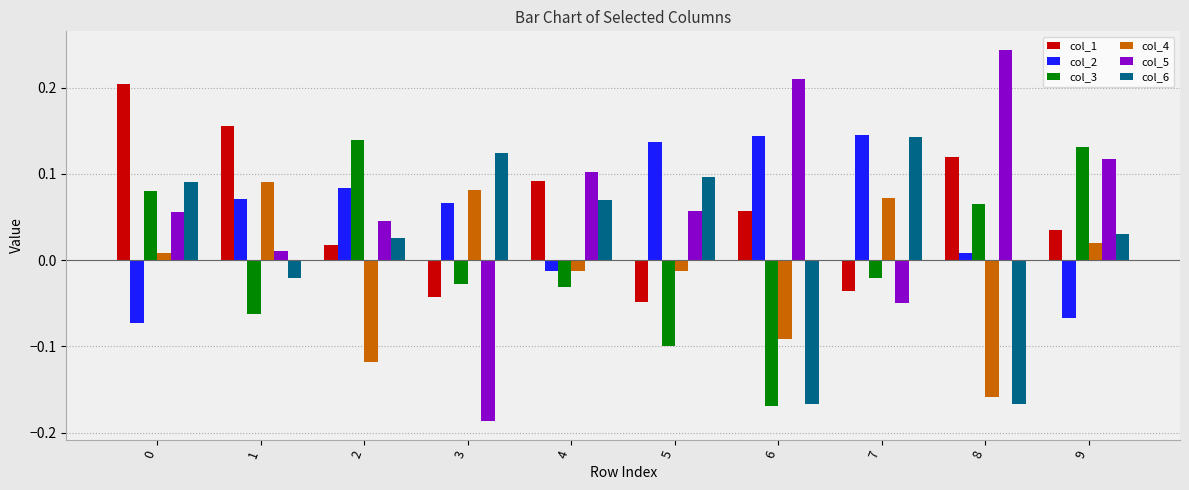

Which category has the highest value across all series?

8